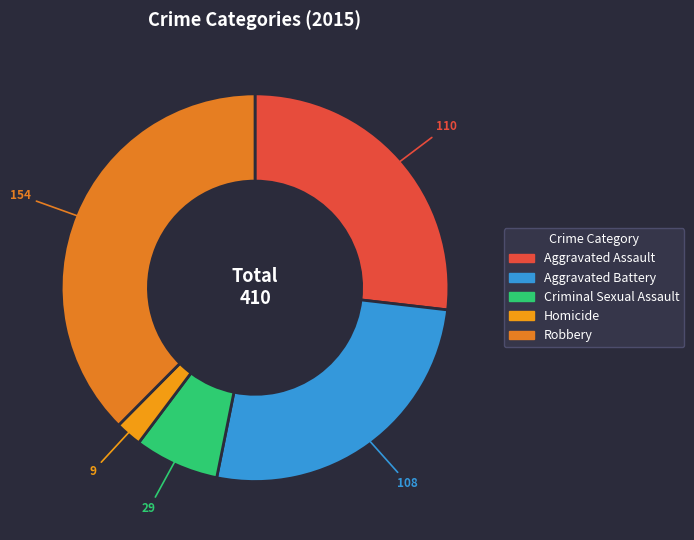

To the nearest percent, what percentage of the pie is Aggravated Battery?

26%